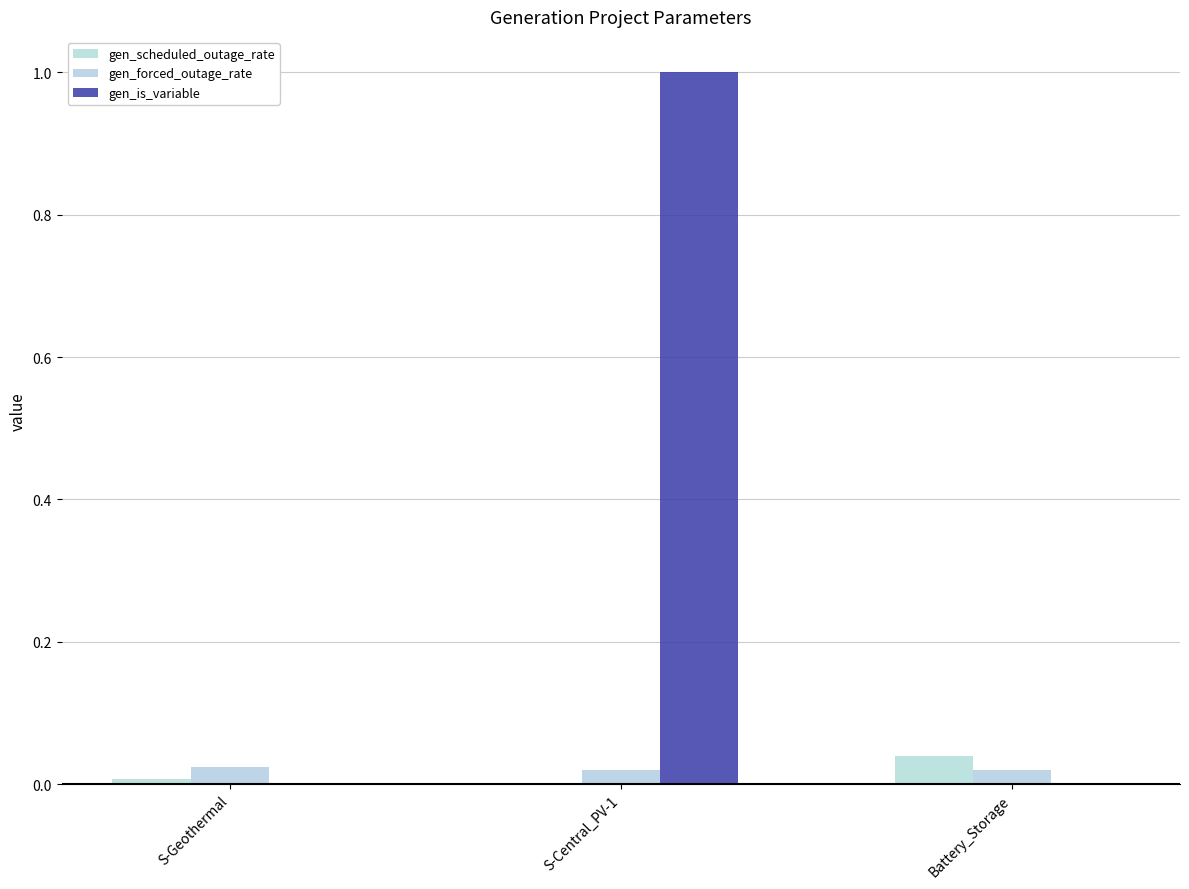

How many groups of bars are there?

3